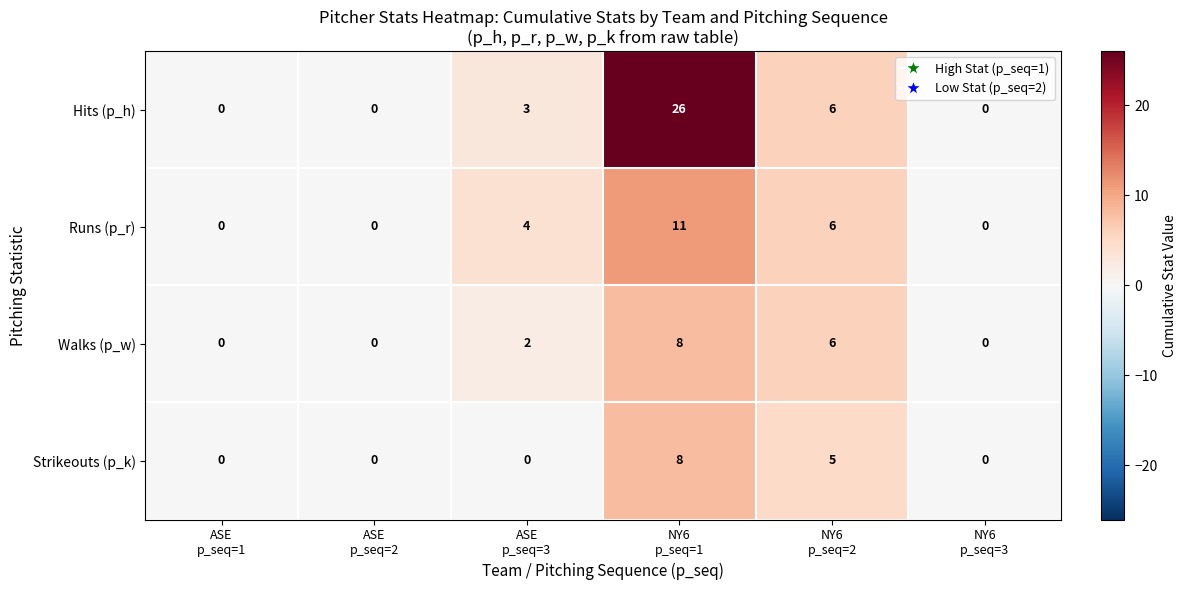

Which series has the widest spread of values?

Hits (p_h)